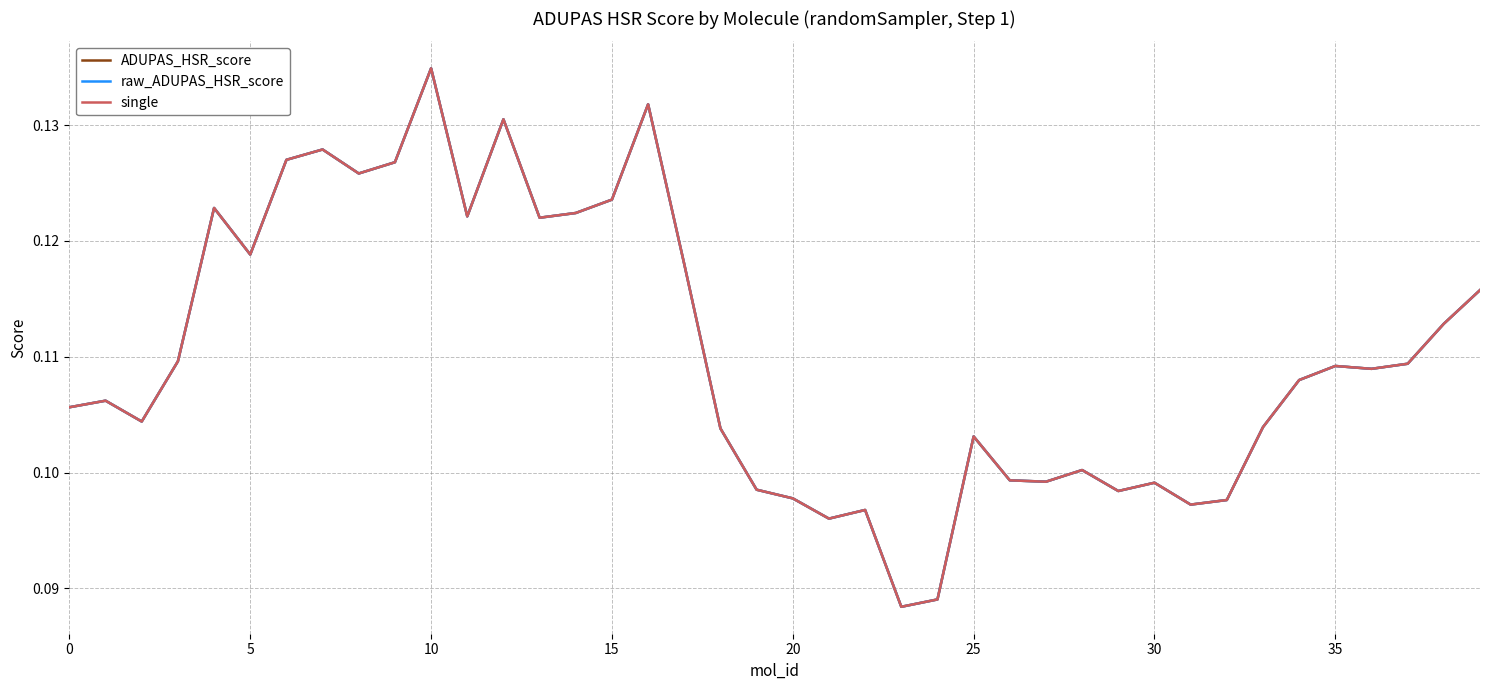

Does the chart have visible grid lines?

Yes